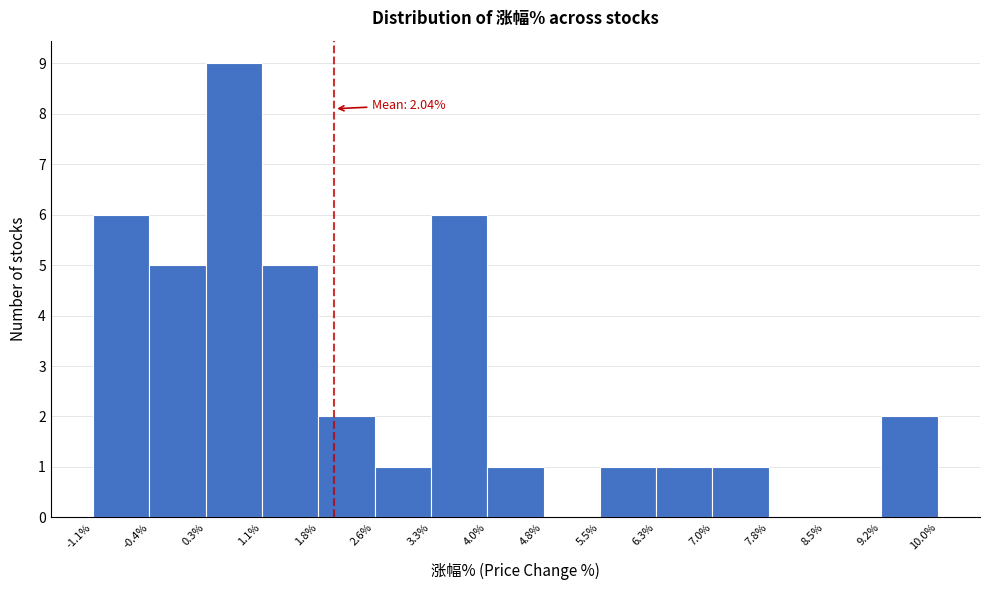

Over which range of the x-axis is the bar tallest?

0.3% to 1.1%